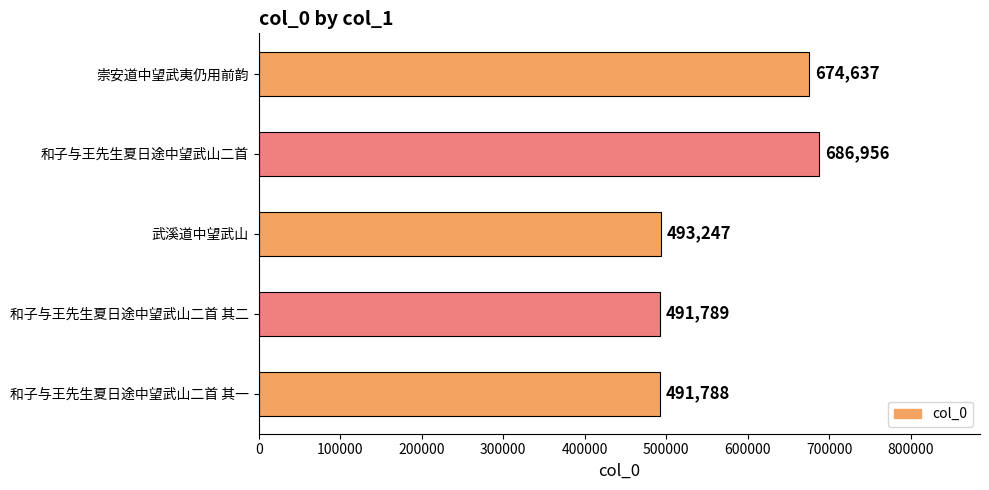

Does the chart contain any negative values?

No